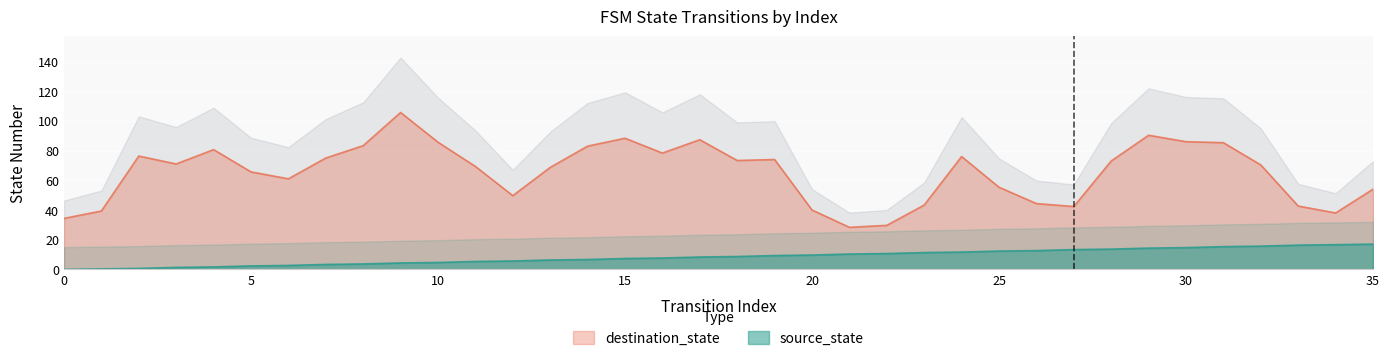

Count the number of values greater than 8.

19